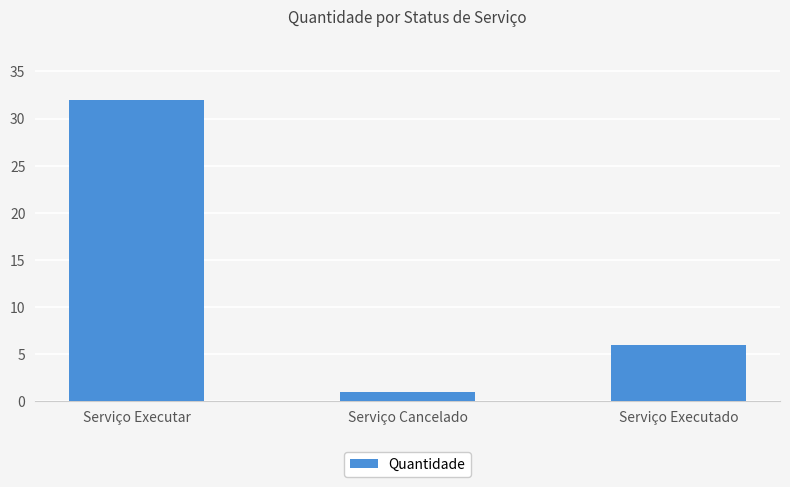

Does the chart contain stacked bars?

No